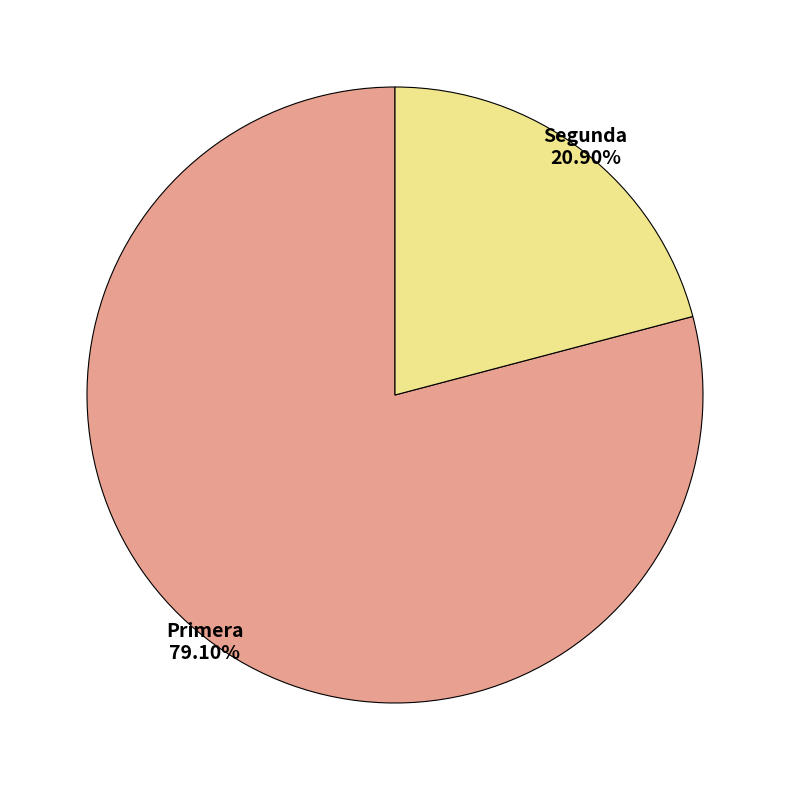

True or false: Segunda accounts for 11% of the total.

False